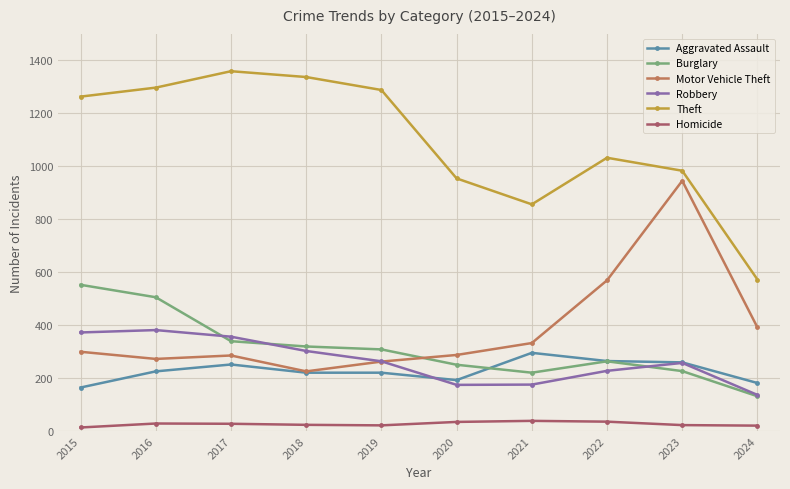

What is the value of the Robbery point at the 10th from the left?

136